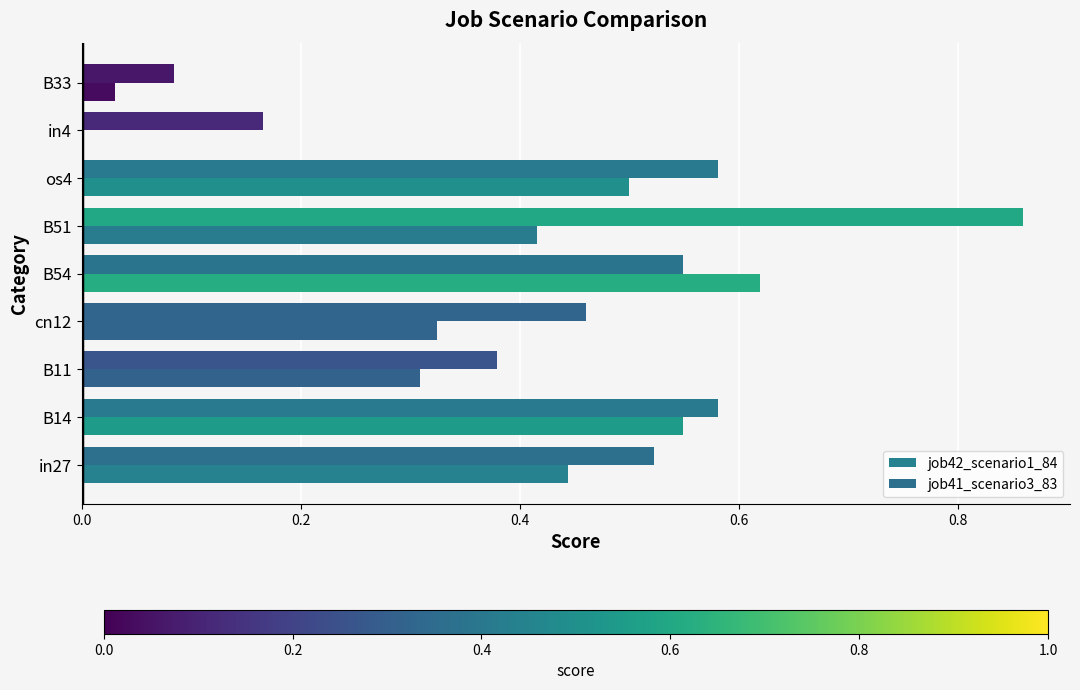

How many data points does each series have?

9